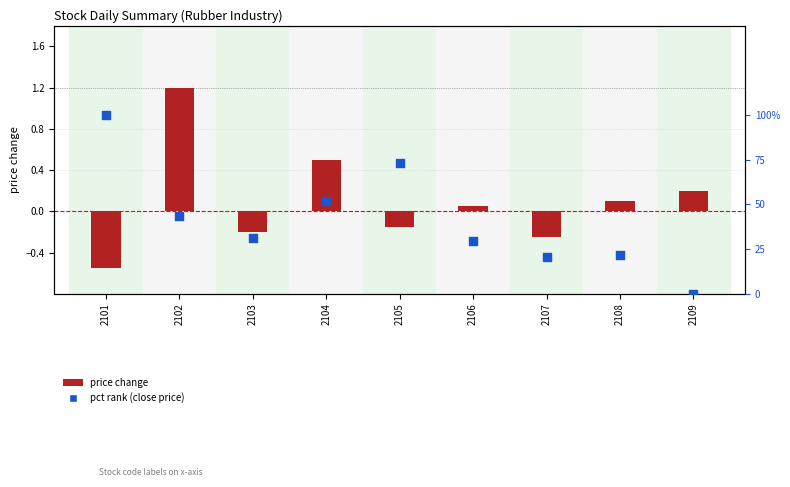

What are all the series names shown in the legend?

price change, pct rank (close price)